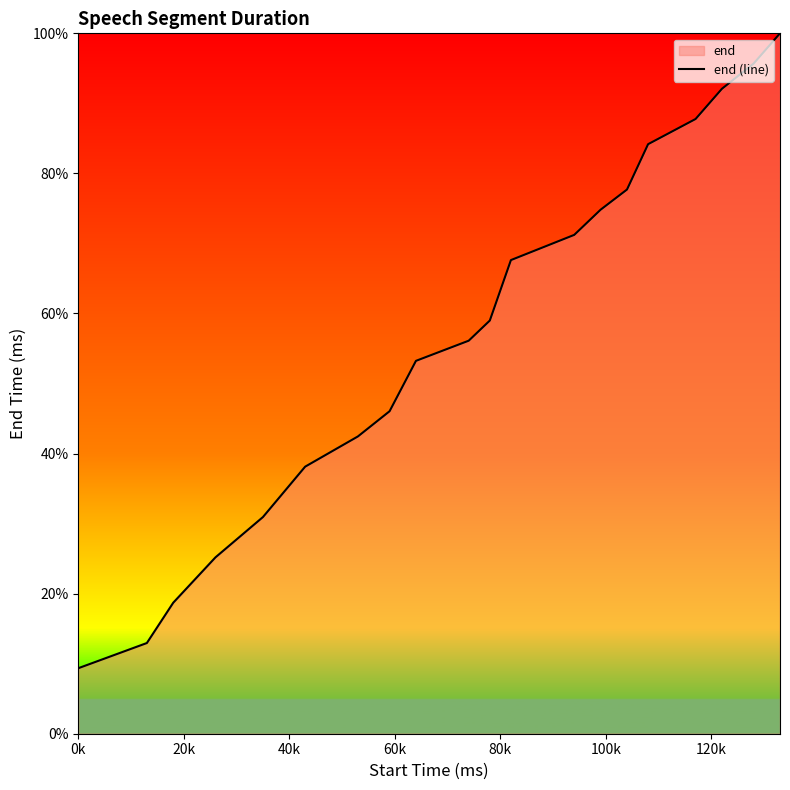

What is the difference between the maximum and minimum values?

90.6